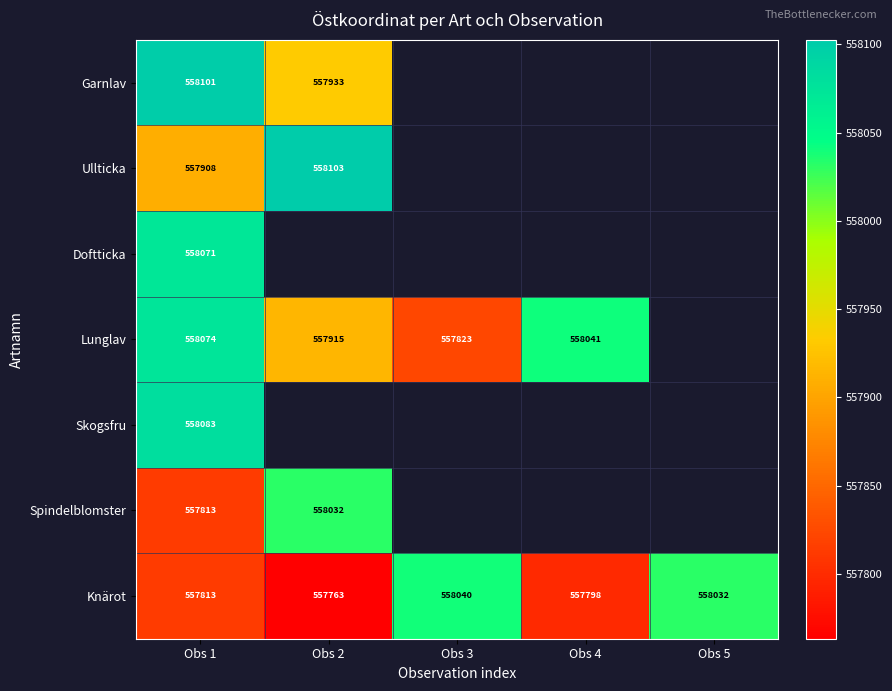

What is the minimum value for Spindelblomster?

557813.4